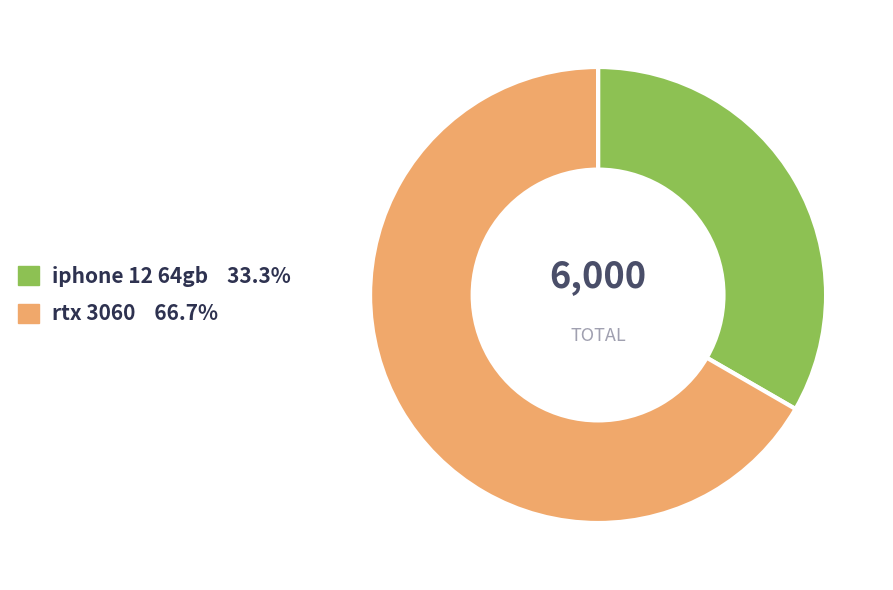

Between rtx 3060 and iphone 12 64gb, which is larger?

rtx 3060